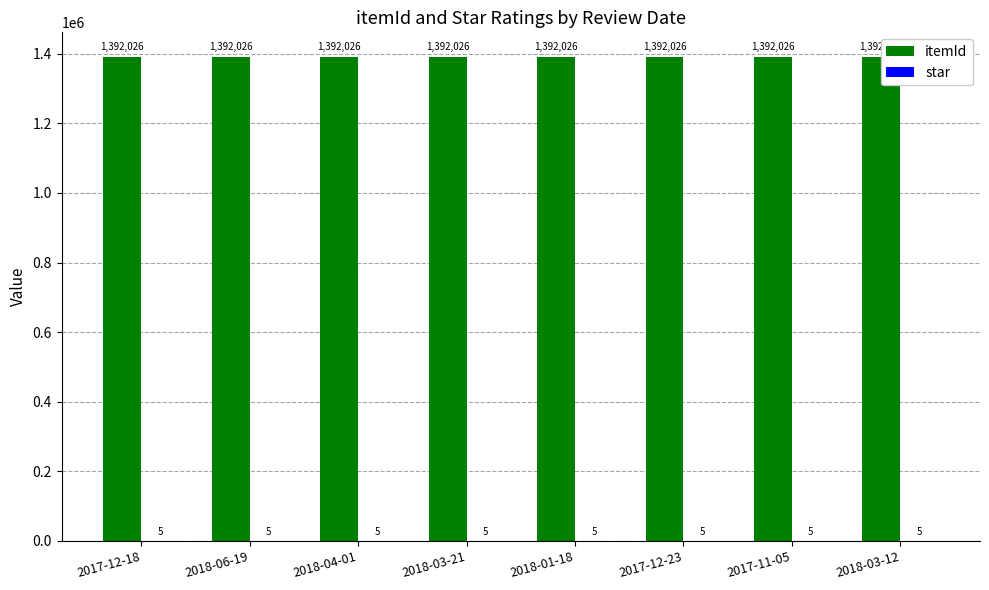

Is the value of star at 2017-11-05 greater than the value of itemId at 2018-04-01?

No